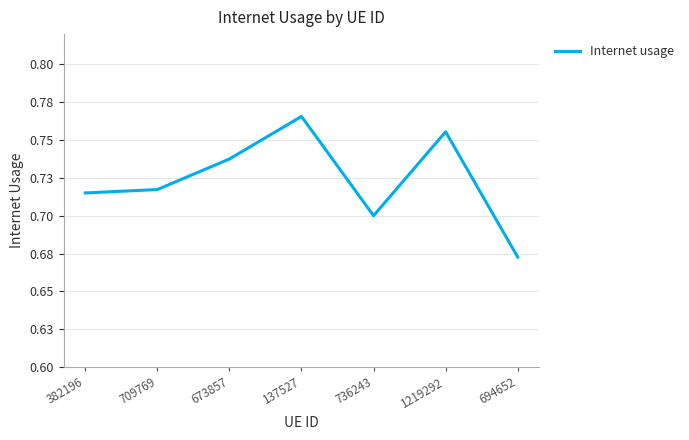

Rank the categories by value from highest to lowest.

137527, 1219292, 673857, 709769, 382196, 736243, 694652